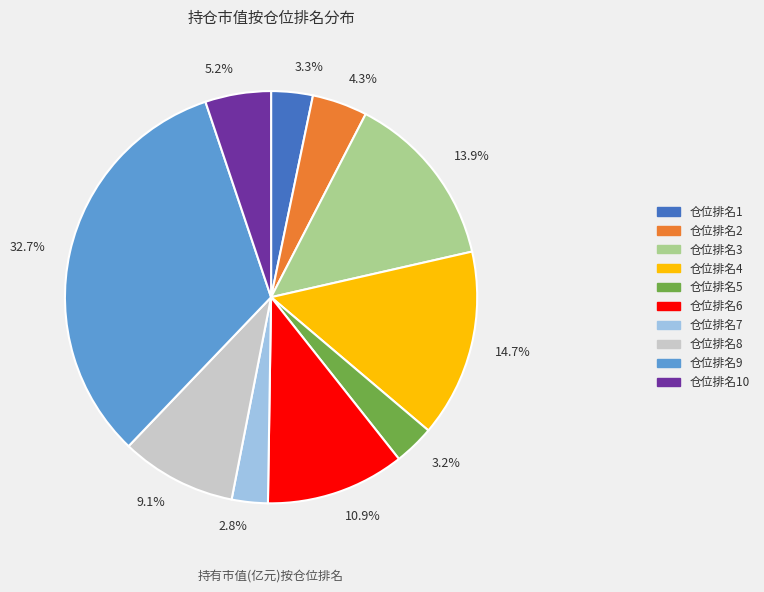

Is 13.9% the majority of the pie?

No